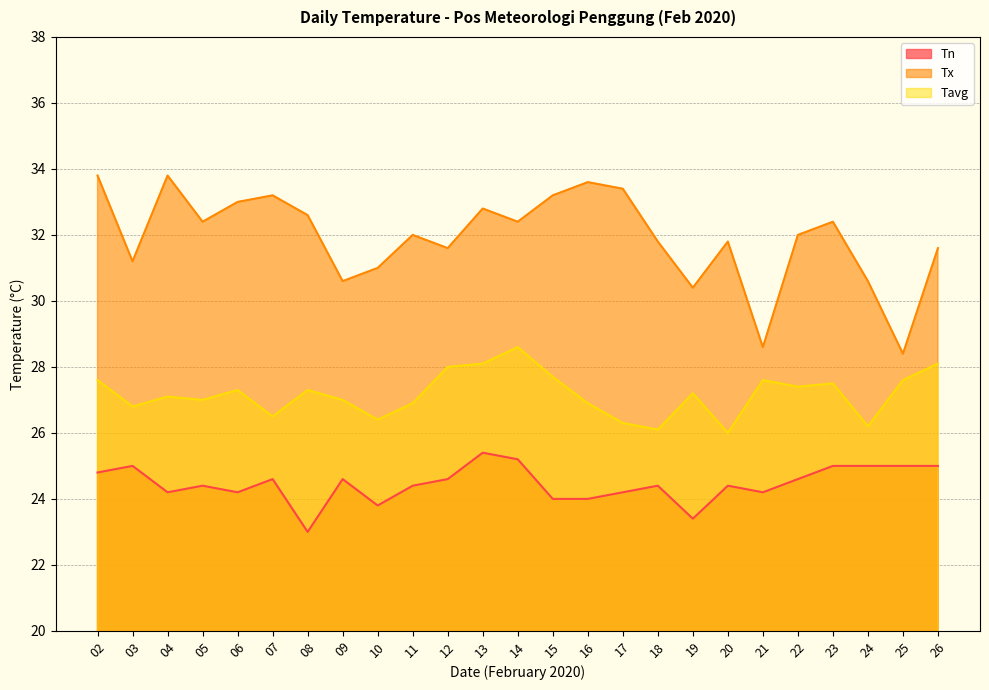

True or false: Tn and Tavg cross at least once.

False